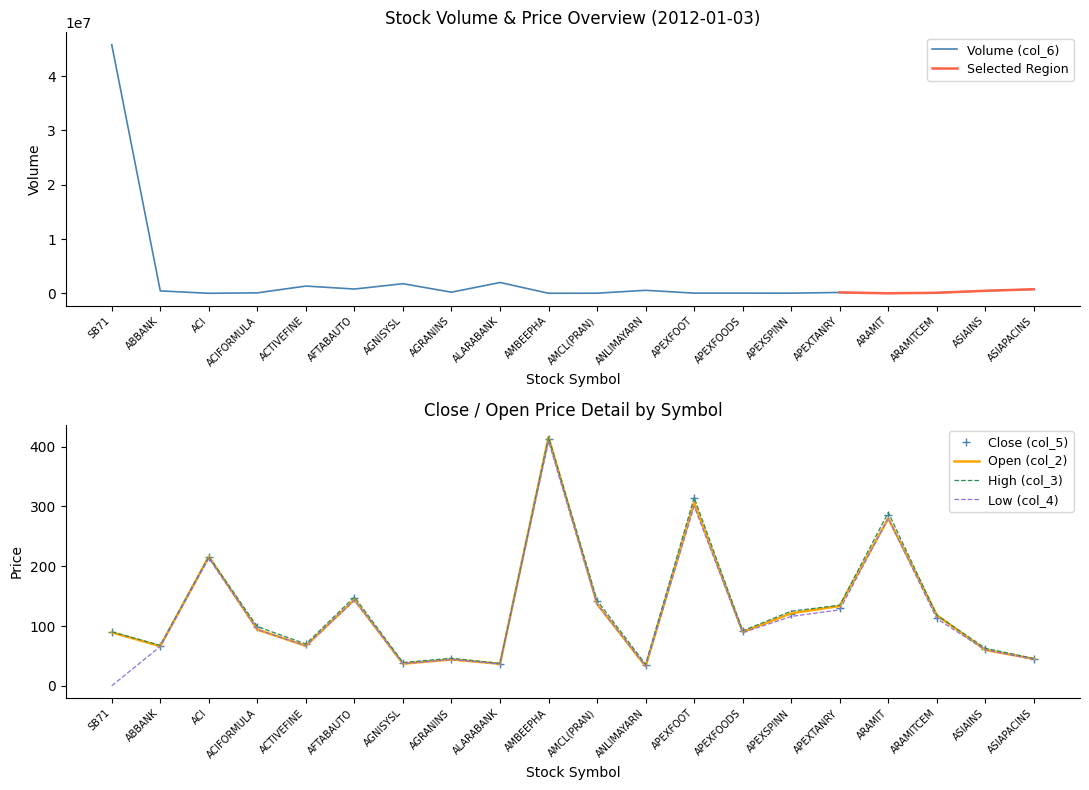

The value of Volume (col_6) at AGRANINS is 210000.0. True or false?

True